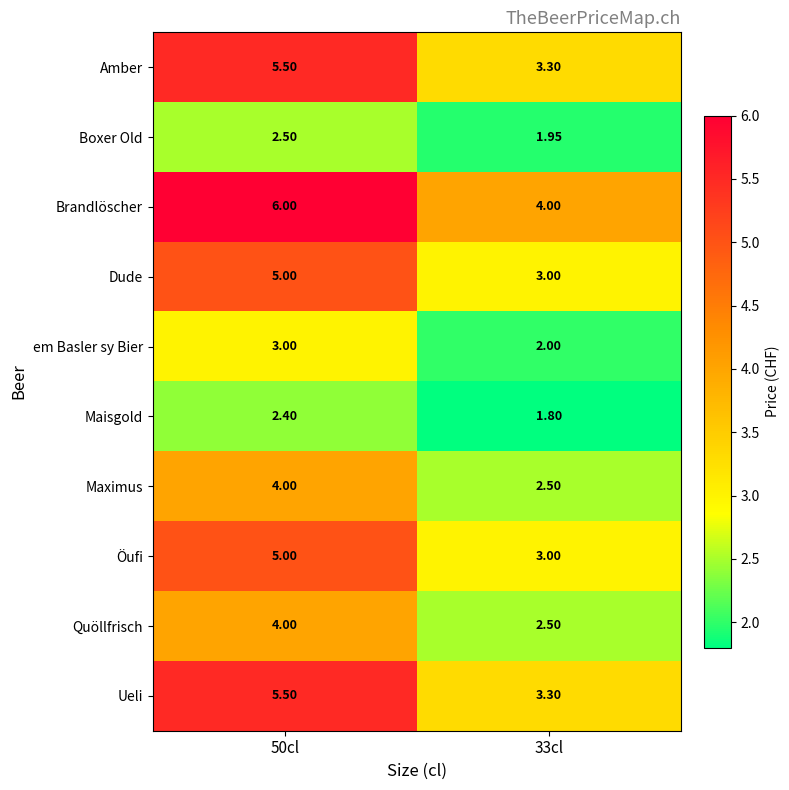

Which series has the largest total across all categories?

Brandlöscher